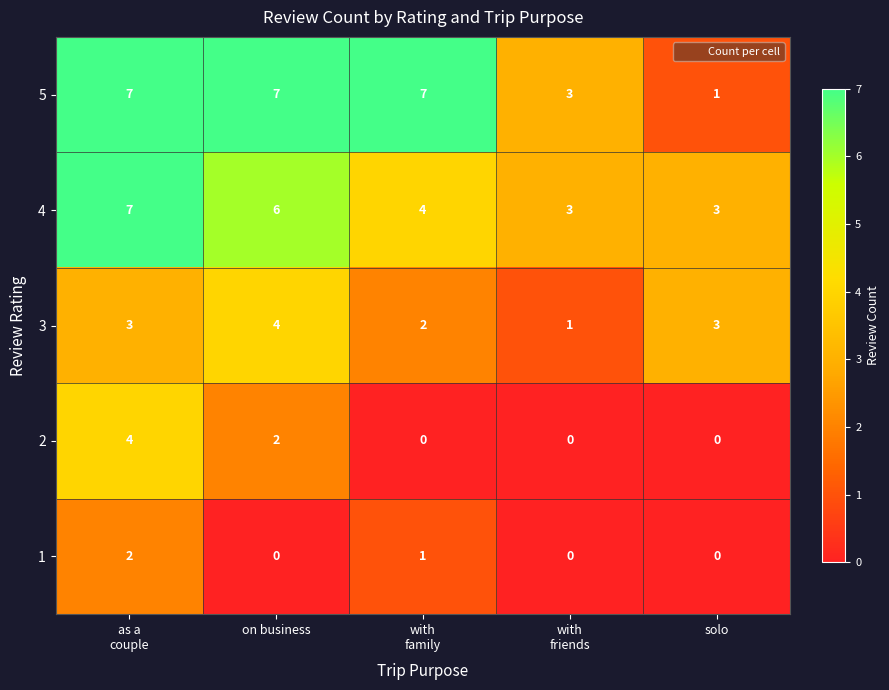

What is the maximum value shown in the chart?

7